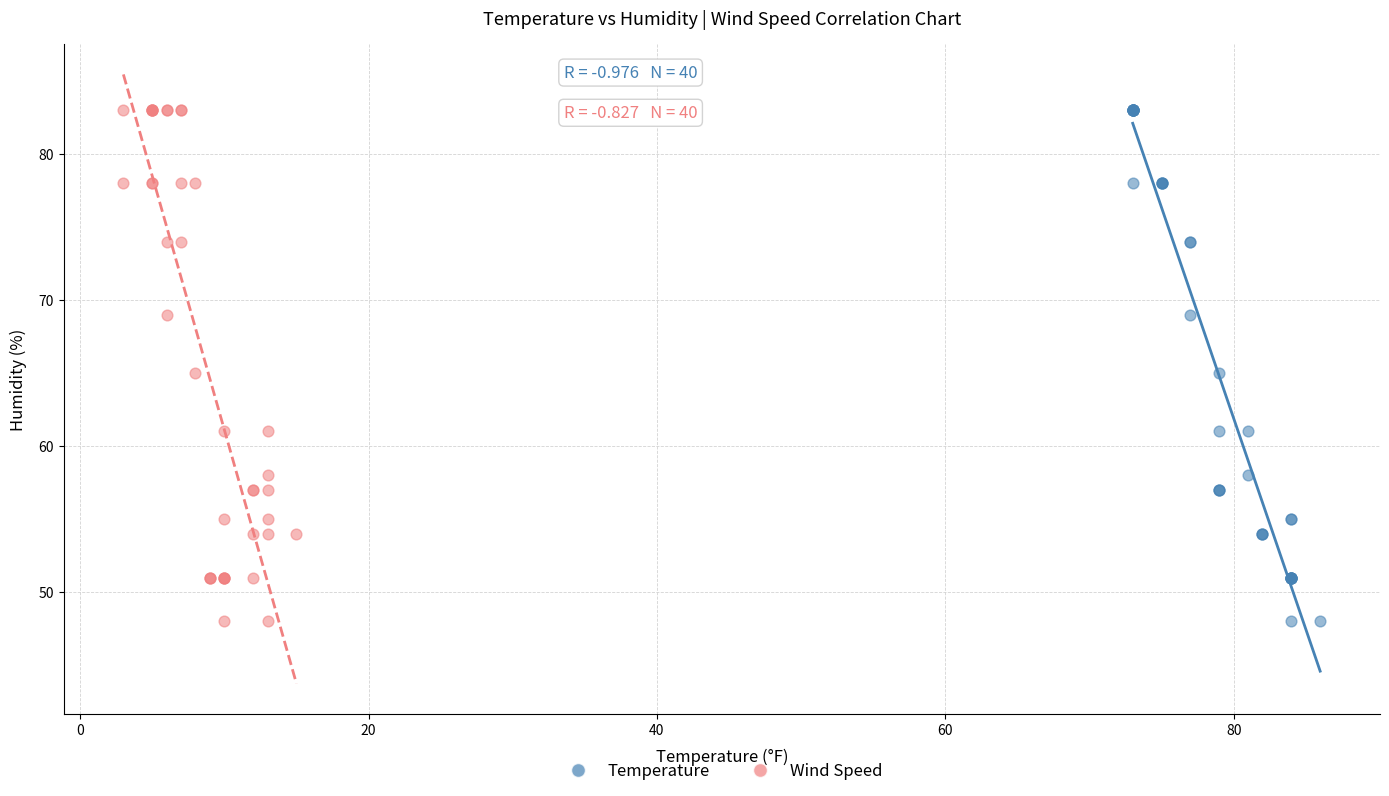

What are all the series names shown in the legend?

Temperature, Wind Speed